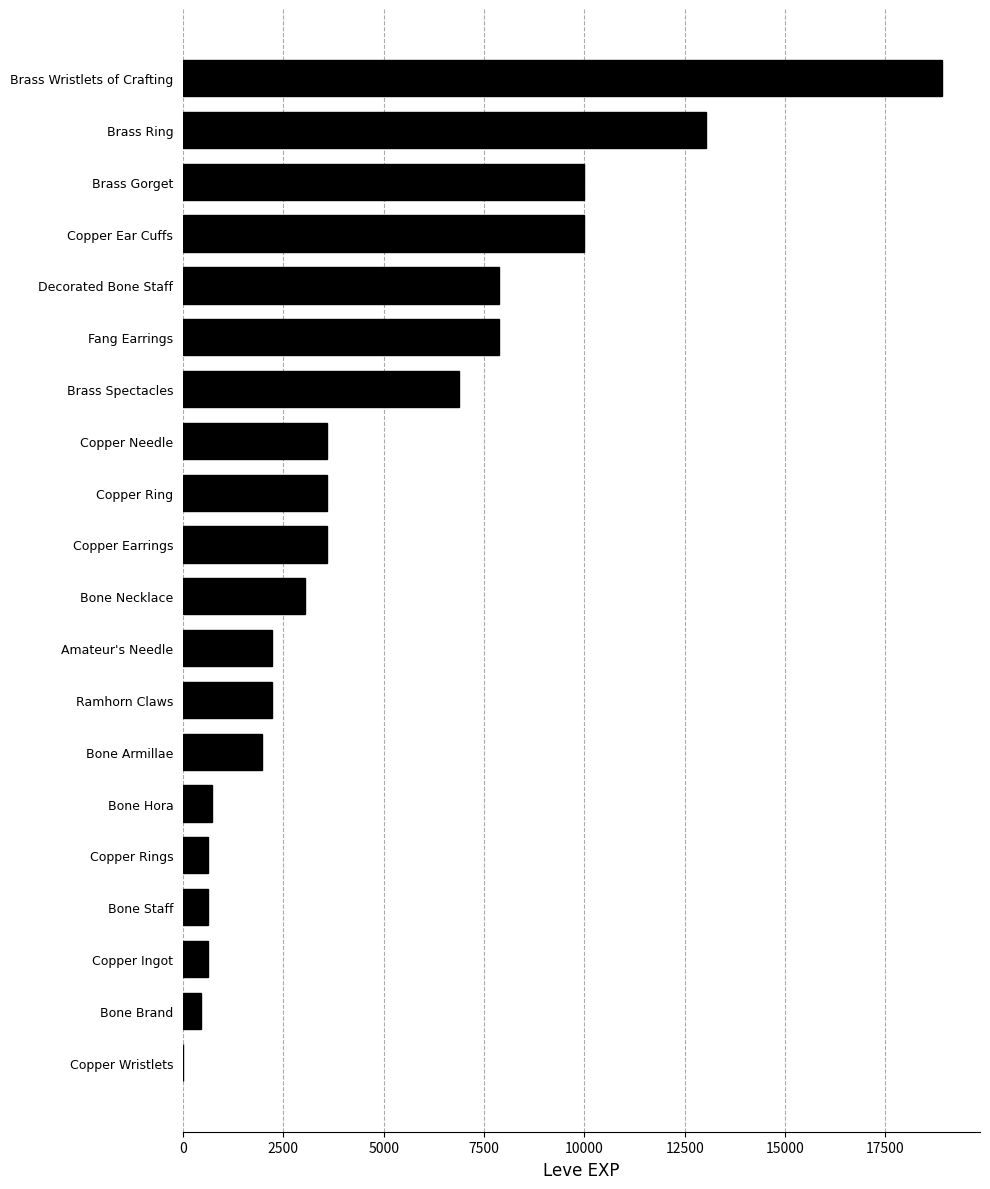

What is the sum of all values?

97911